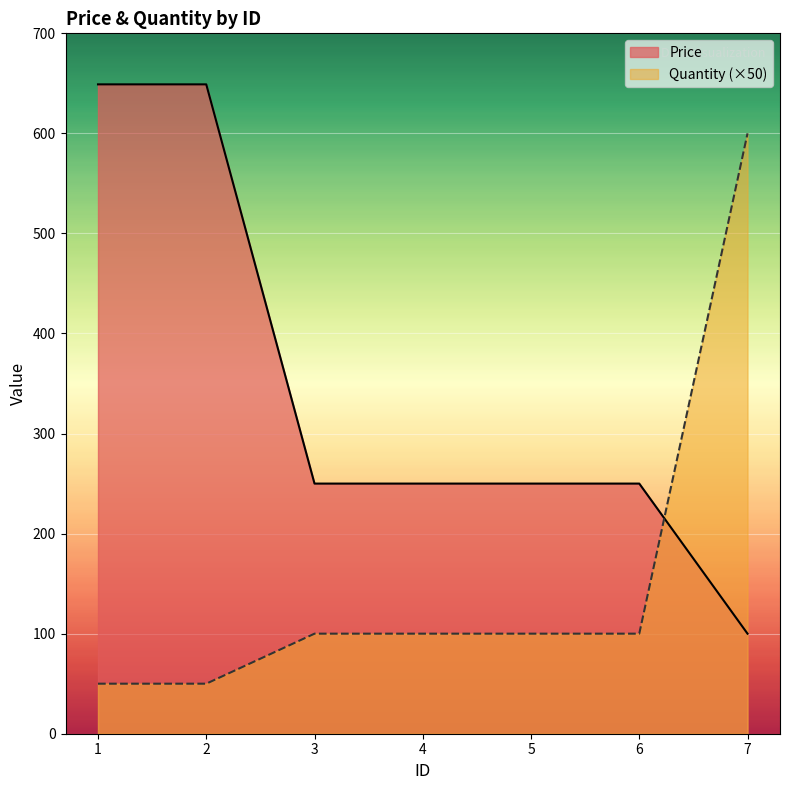

What is the difference between the Price values at 1 and 4?

399